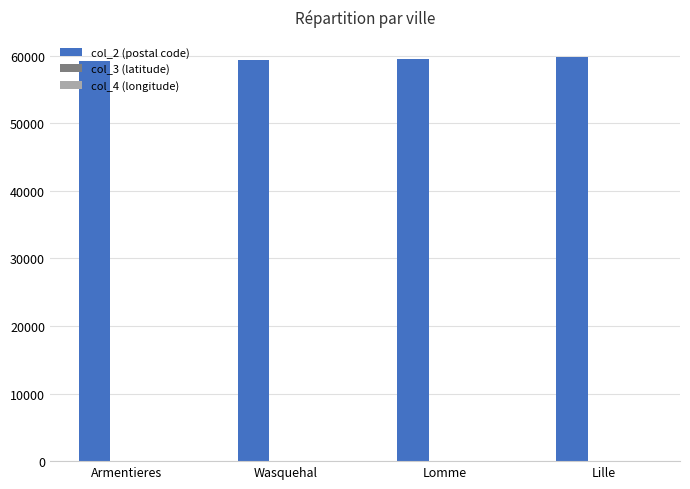

Which series has the largest total across all categories?

col_2 (postal code)